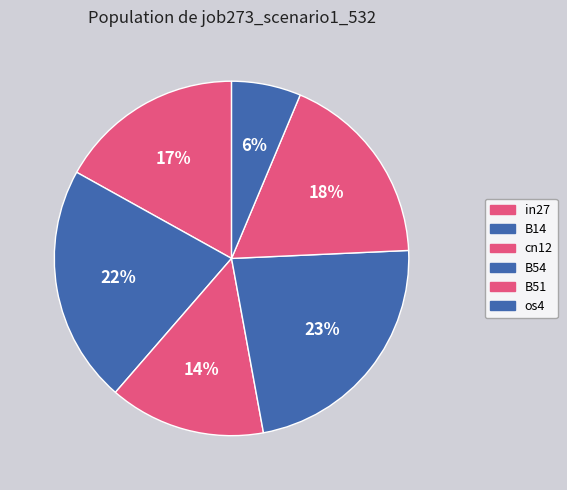

Does any single category account for the majority?

No